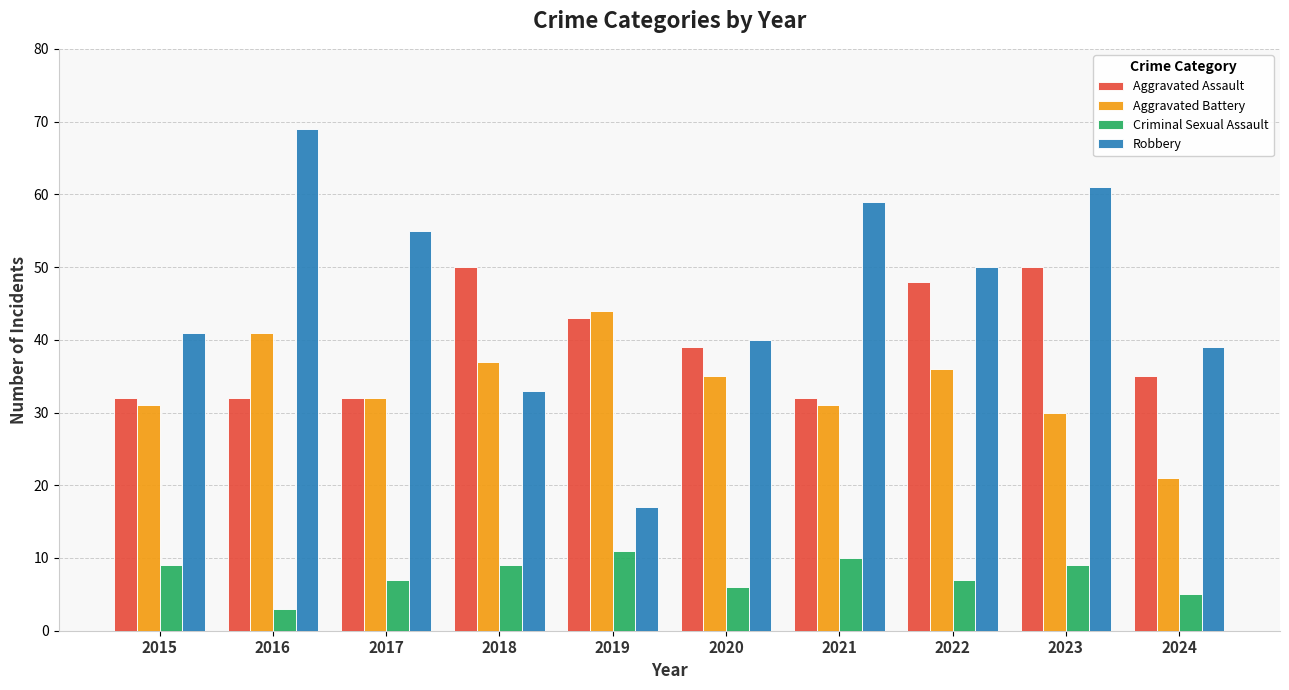

What is the difference between the maximum and minimum values in the Aggravated Battery series?

23